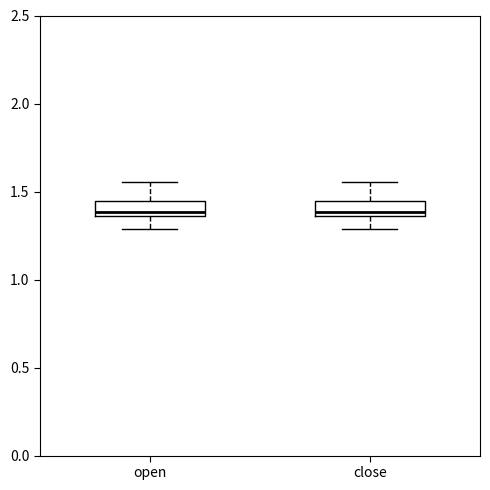

Where does the lower whisker of the box for close end on the y-axis? The values are not printed on the chart, so give them approximately, as read against the axis.

1.30